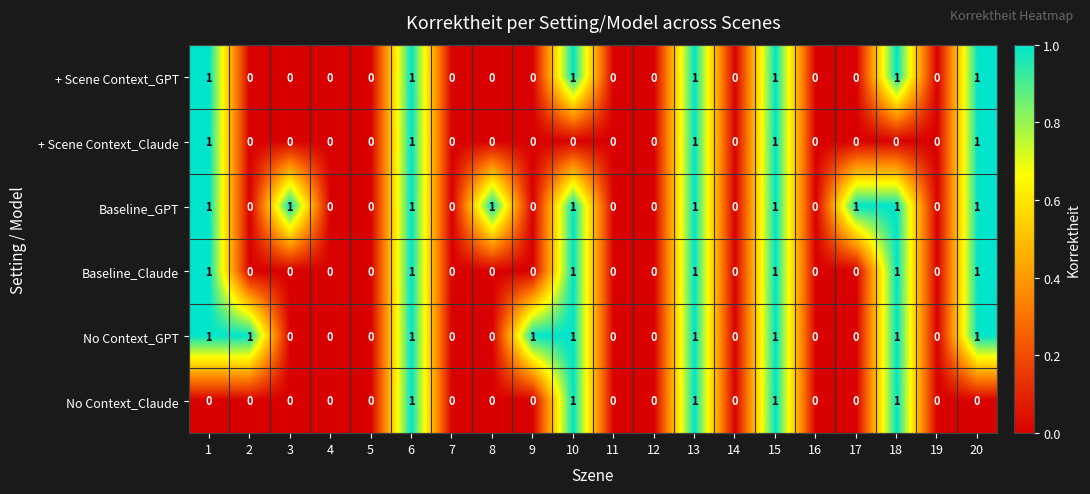

True or false: No Context_Claude has a value of 1 at 6.

True